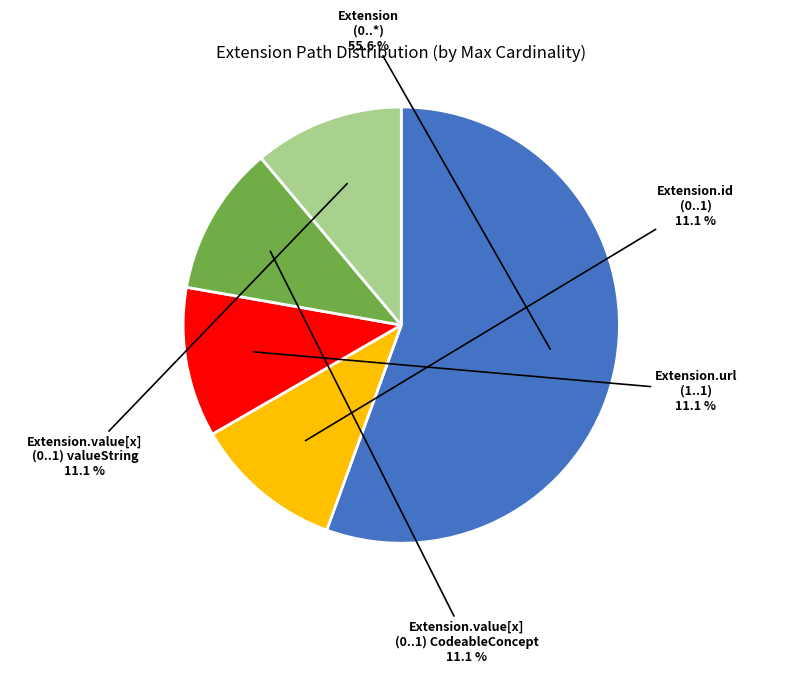

How many slices are in this pie chart?

5